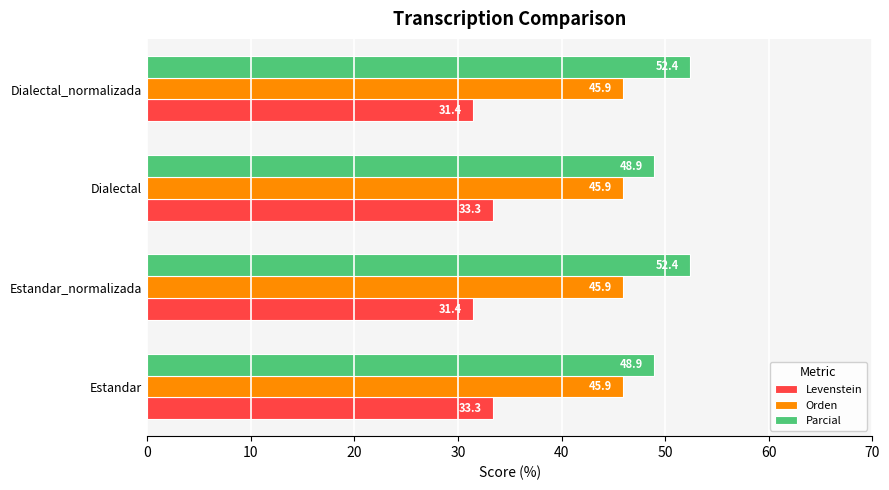

What is the average value of the Orden series?

45.9